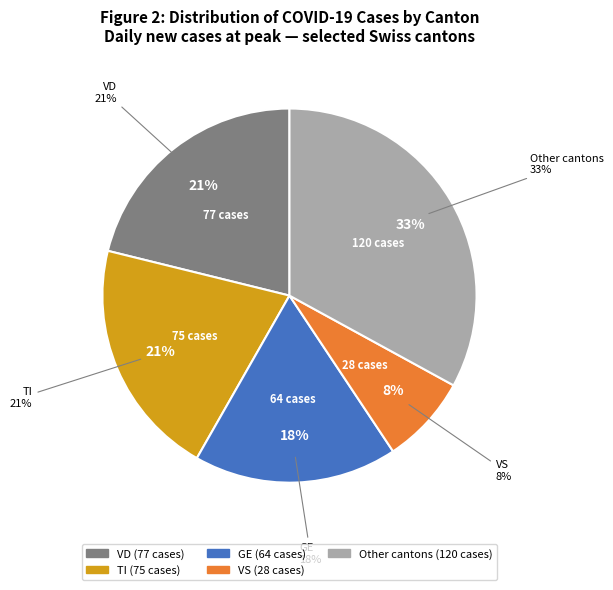

Is there any slice that represents more than half of the pie?

No